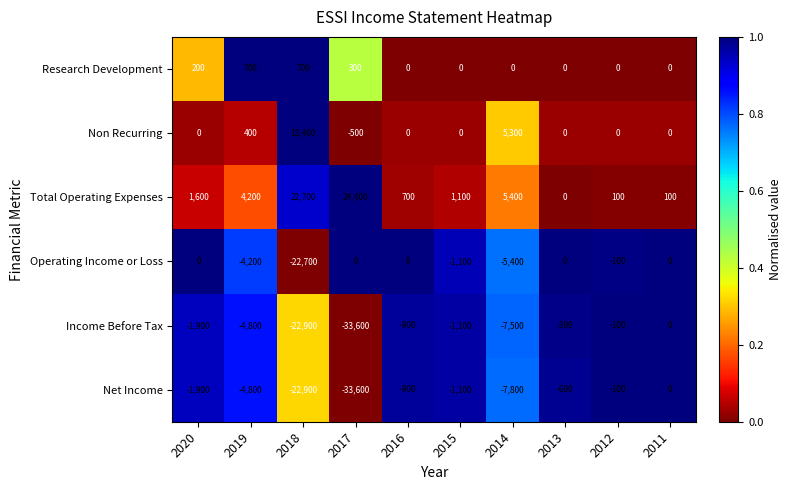

How many categories are shown in the chart?

10